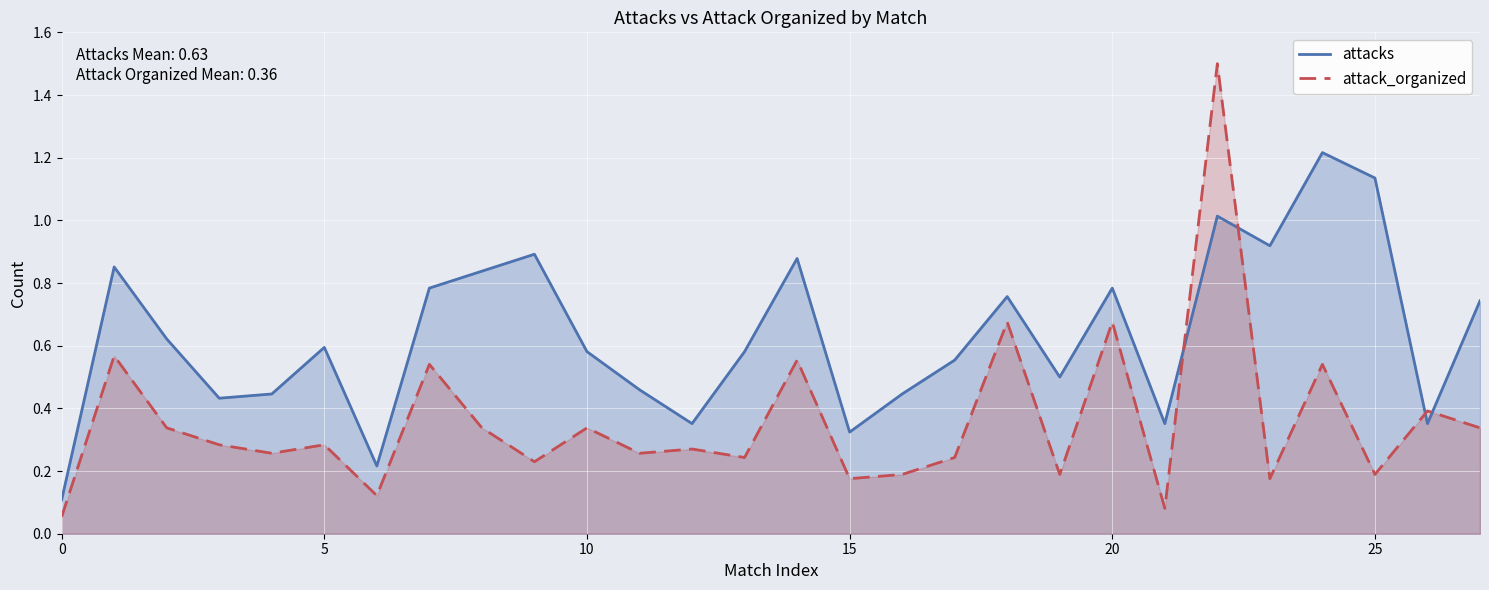

Which series has the largest total across all categories?

attacks